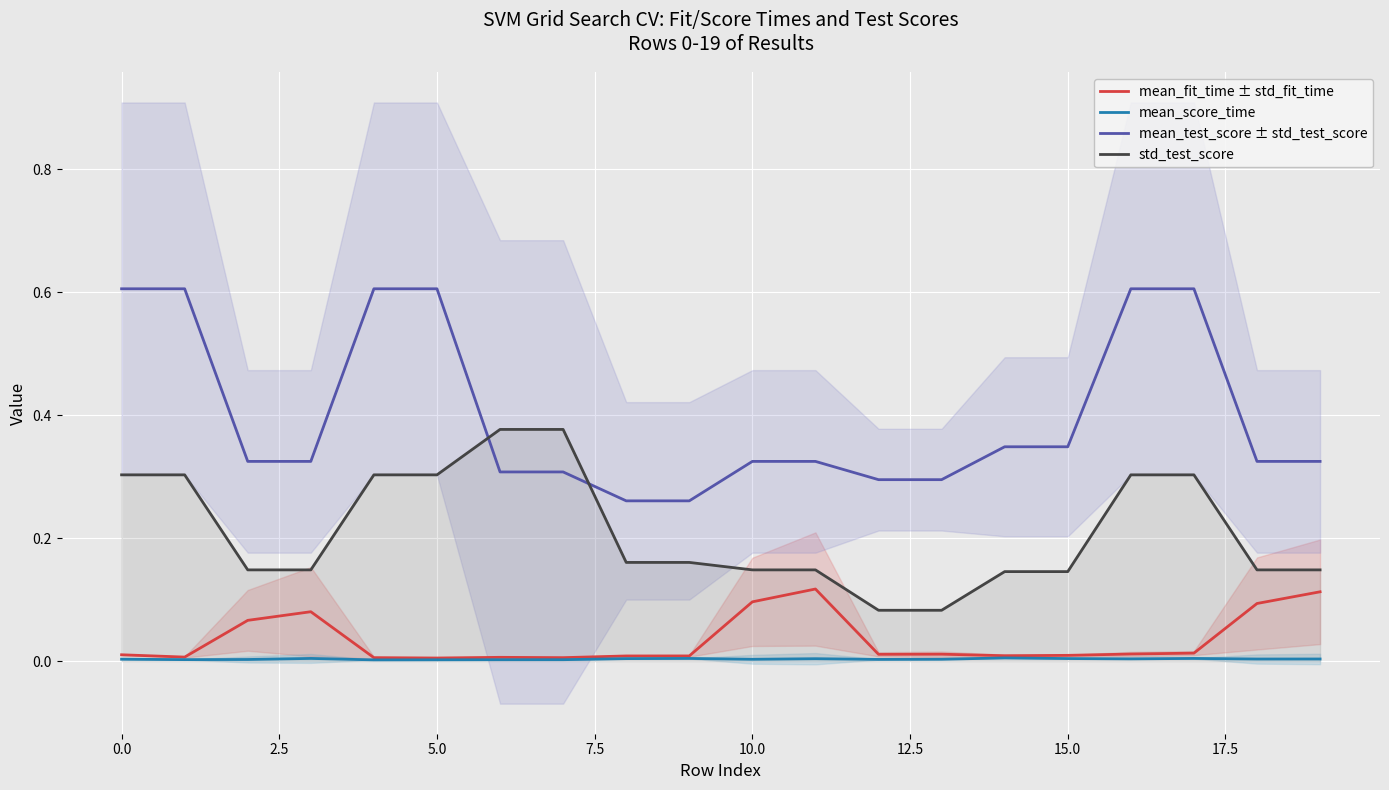

True or false: std_test_score and mean_fit_time ± std_fit_time cross at least once.

False